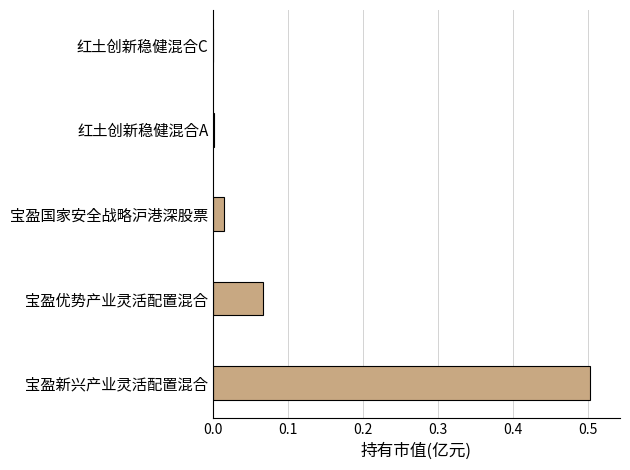

The value at 宝盈新兴产业灵活配置混合 is 0.5. True or false?

True